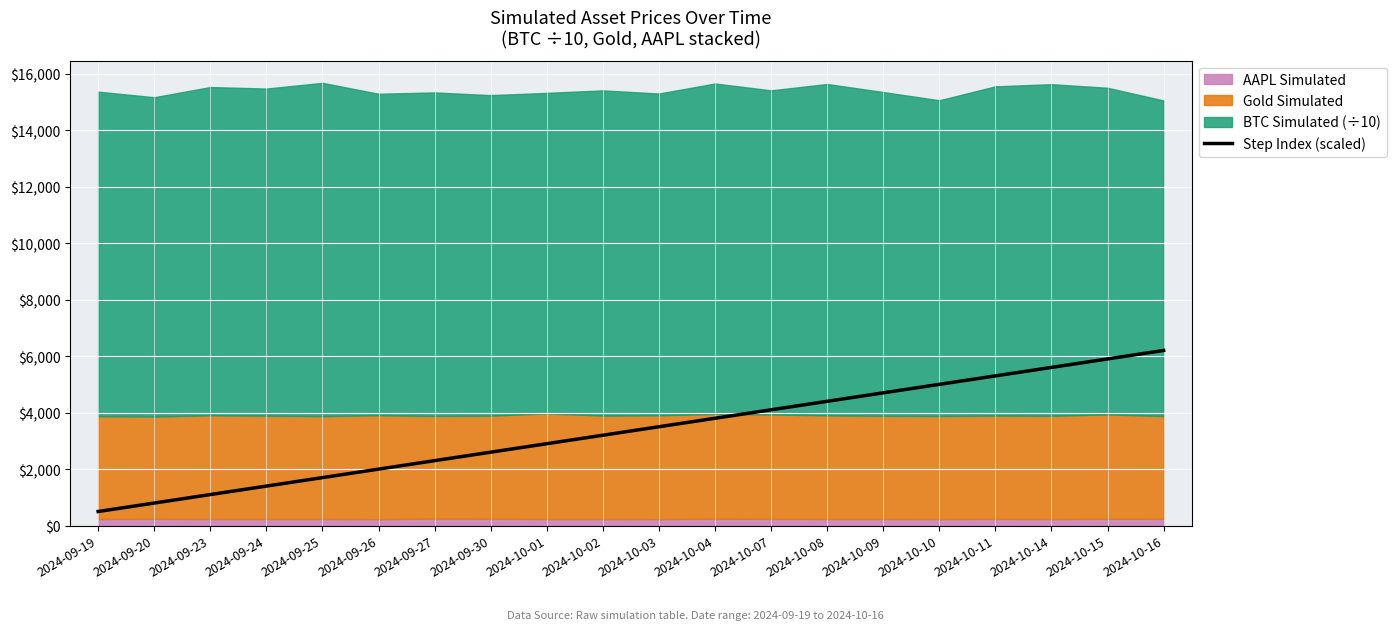

True or false: there are more than 0 points higher than both neighbors.

False